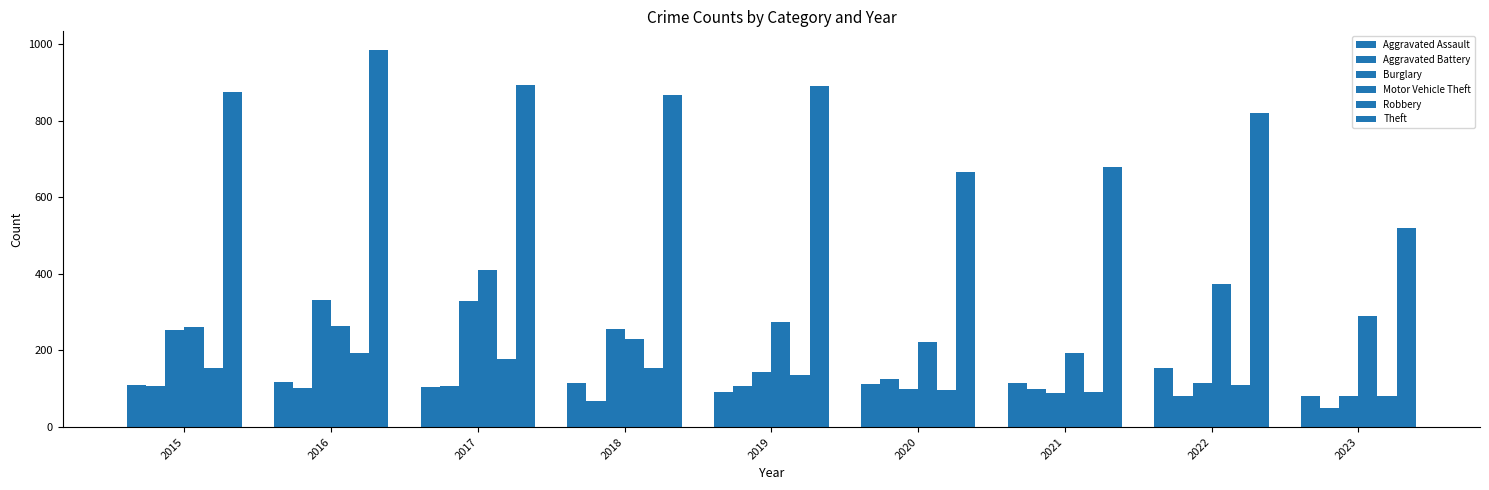

What is the highest value of the Aggravated Assault series?

154